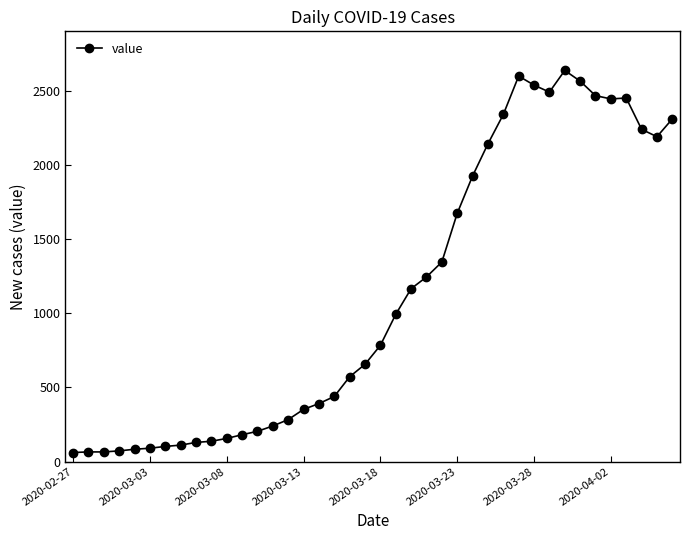

What is the smallest value displayed?

61